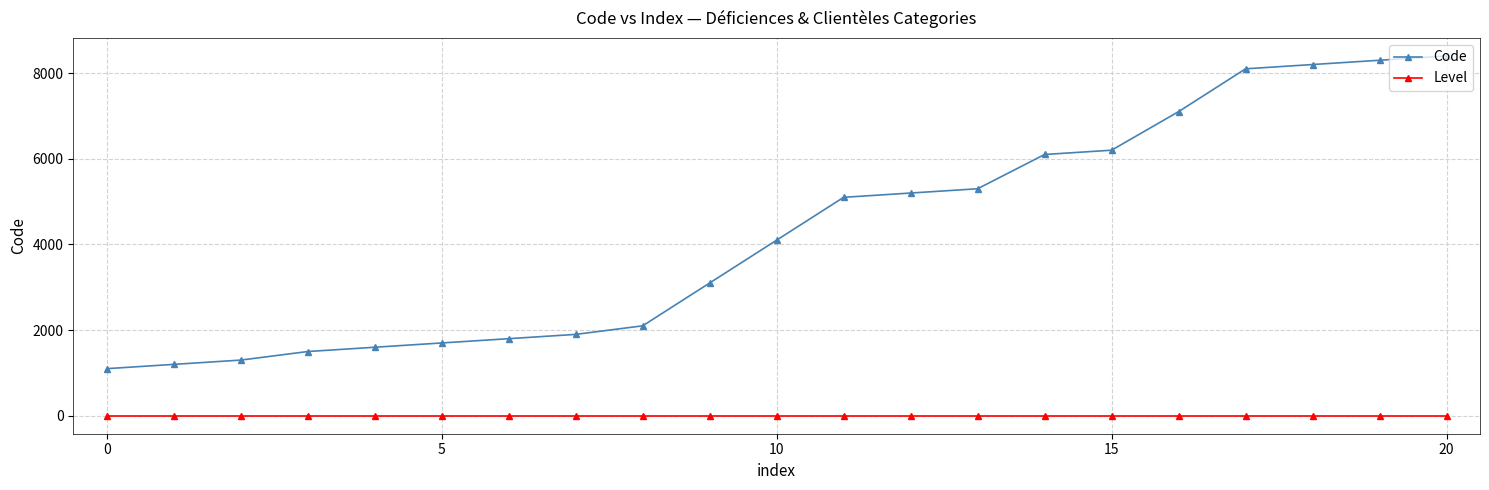

True or false: Level and Code cross at least once.

False